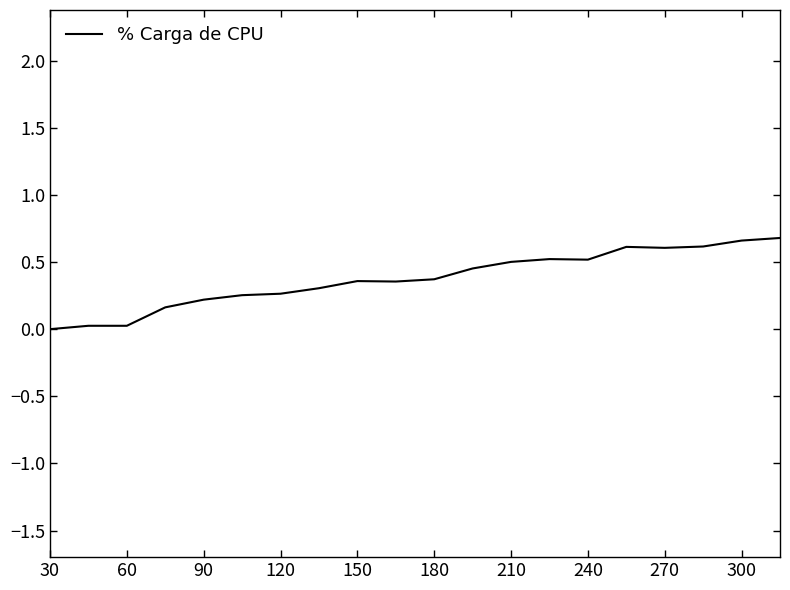

What is the difference between the maximum and minimum values?

0.7